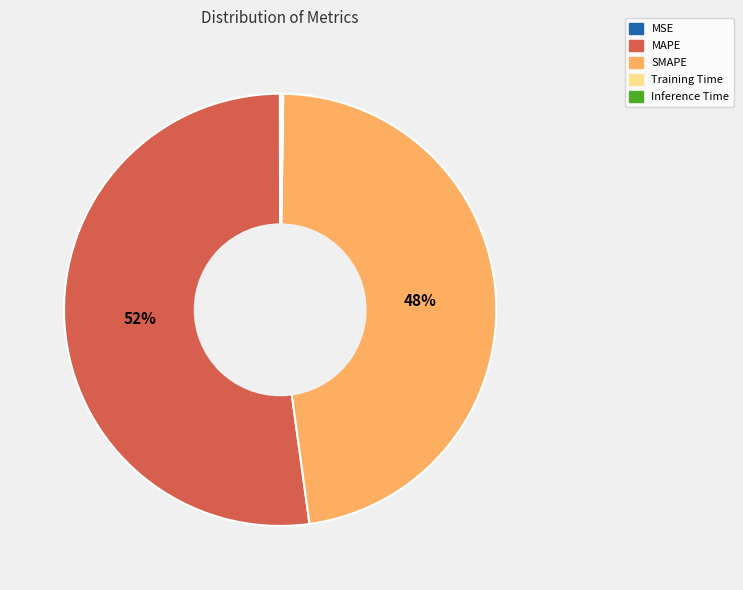

What is the majority slice?

MAPE